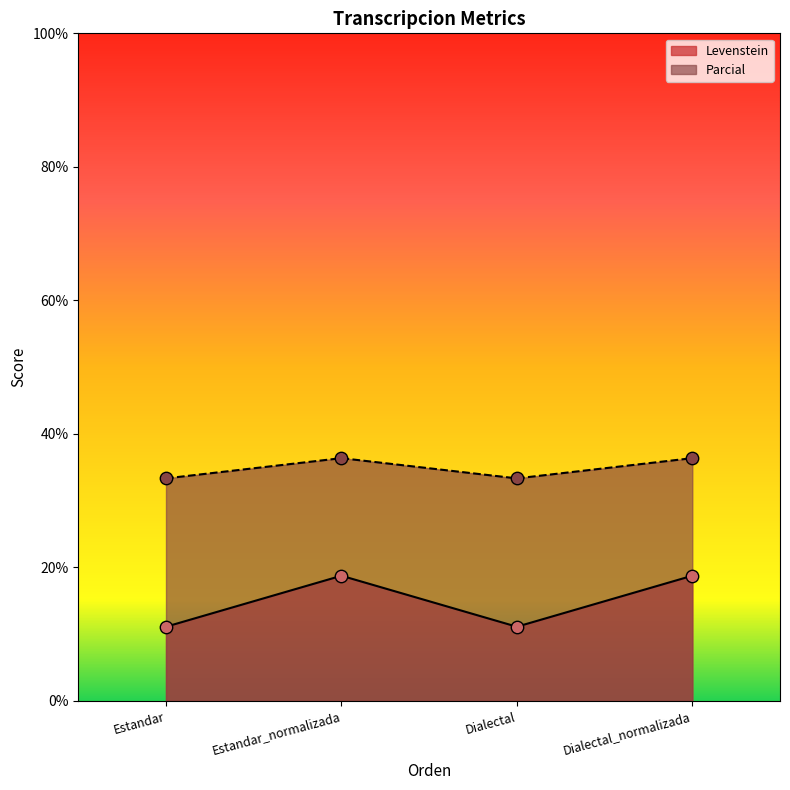

Which series has the largest Y range (max minus min)?

Levenstein